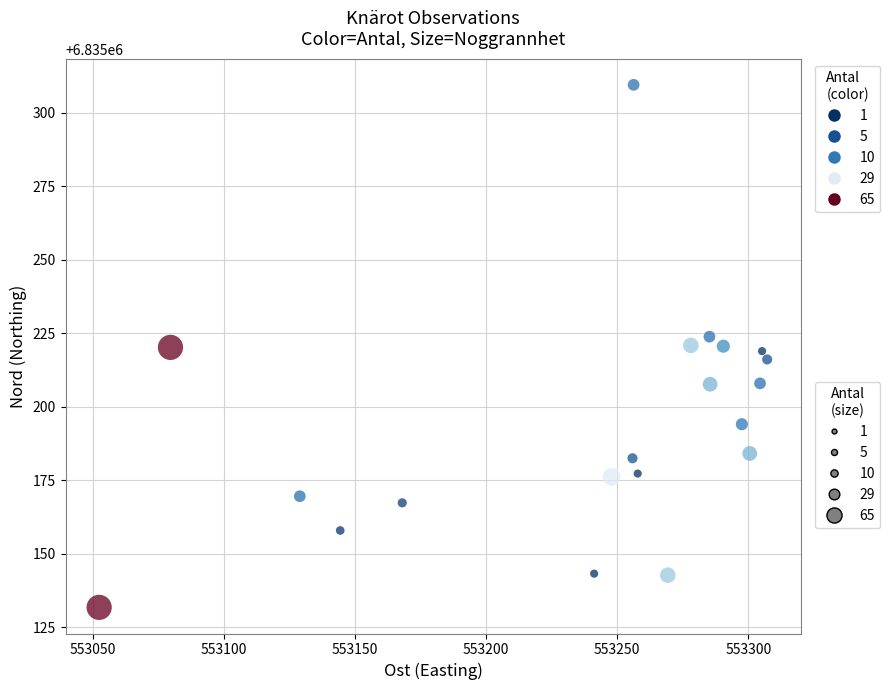

What is the range of Y values (max minus min)?

177.6